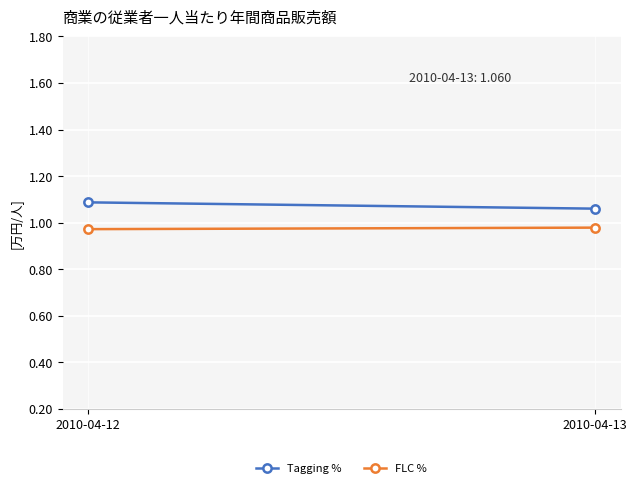

Which has a higher value, 2010-04-13 or 2010-04-12?

2010-04-12